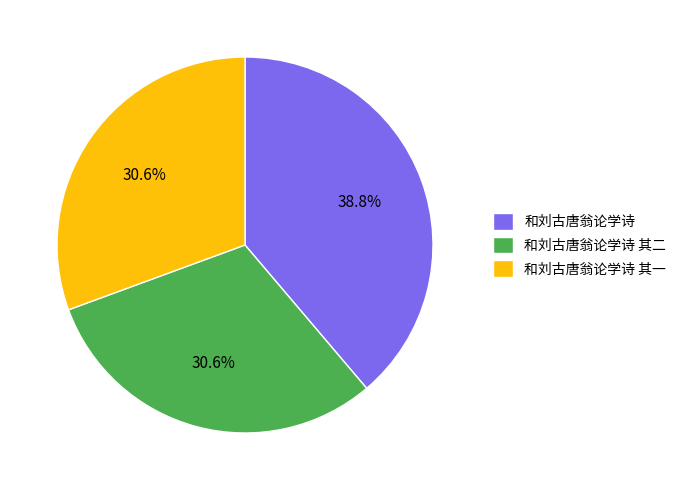

Do 和刘古唐翁论学诗 其二 and 和刘古唐翁论学诗 together represent more than half of the pie?

Yes